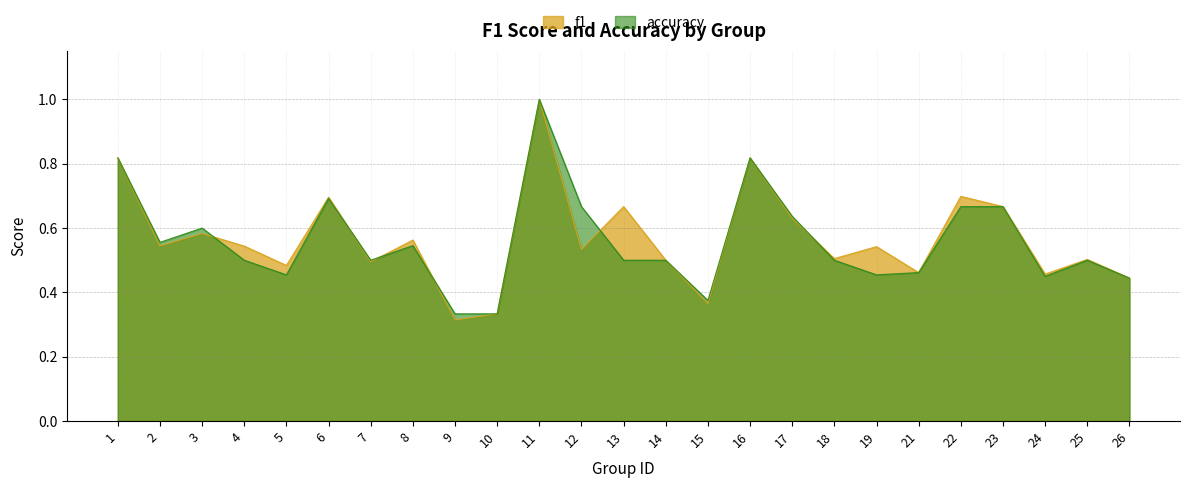

The value of accuracy at 19 is 0.5. True or false?

True